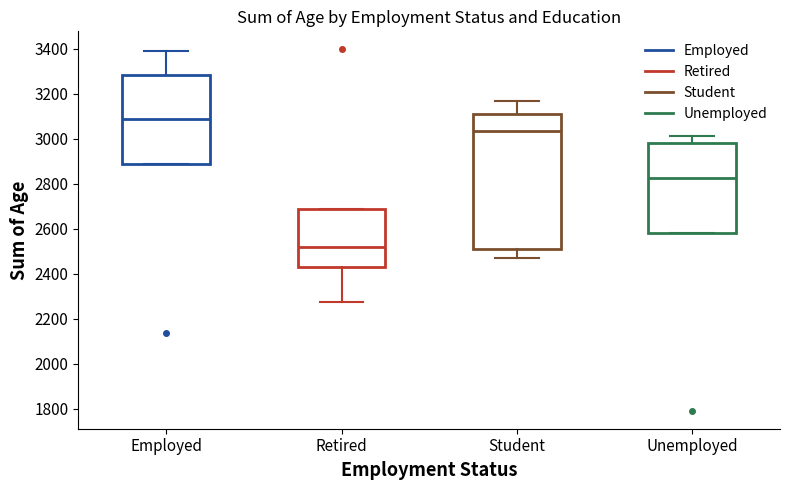

Reading left to right, transcribe this box plot: for each box, give where its median line is, the range the box spans, and where its two whiskers end, as read against the y-axis. The values are not printed on the chart, so give them approximately, as read against the axis.

Employed: median 3080, box 2880 to 3280, whiskers 2880 to 3400
Retired: median 2520, box 2440 to 2680, whiskers 2280 to 2680
Student: median 3040, box 2520 to 3100, whiskers 2480 to 3160
Unemployed: median 2820, box 2580 to 2980, whiskers 2580 to 3020